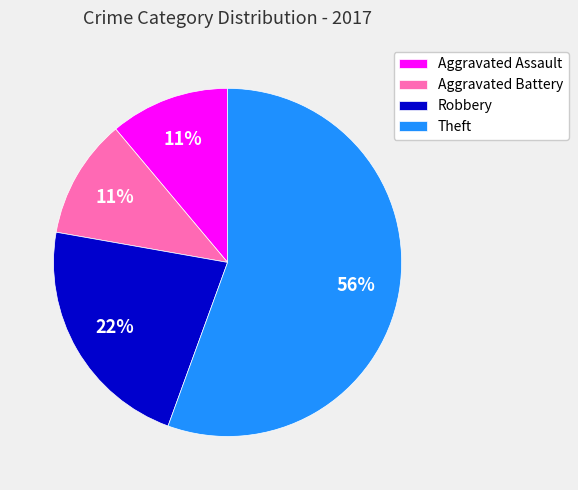

Is the sum of Theft and Aggravated Assault greater than half?

Yes